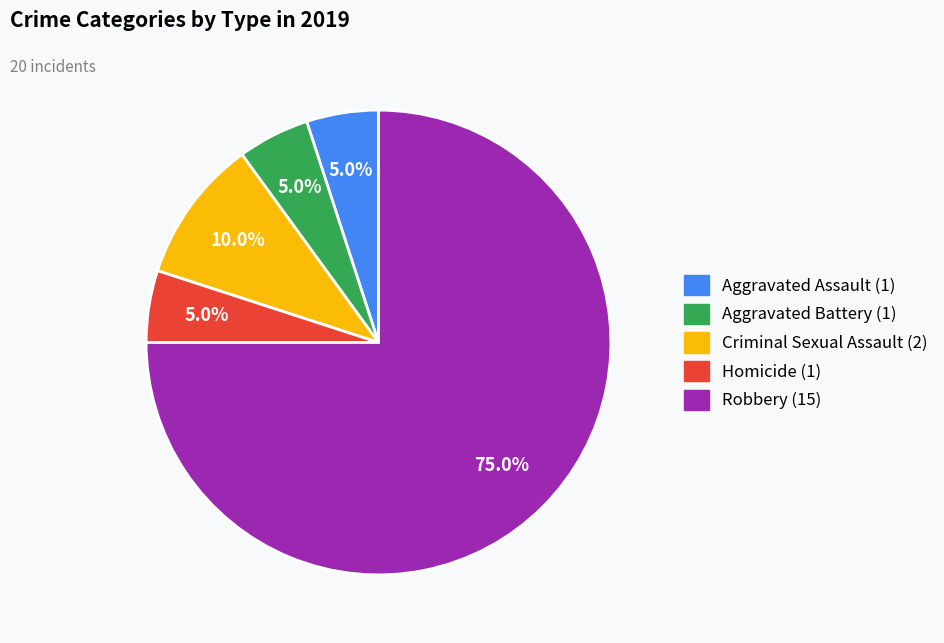

The Robbery slice represents 90% of the pie. True or false?

False